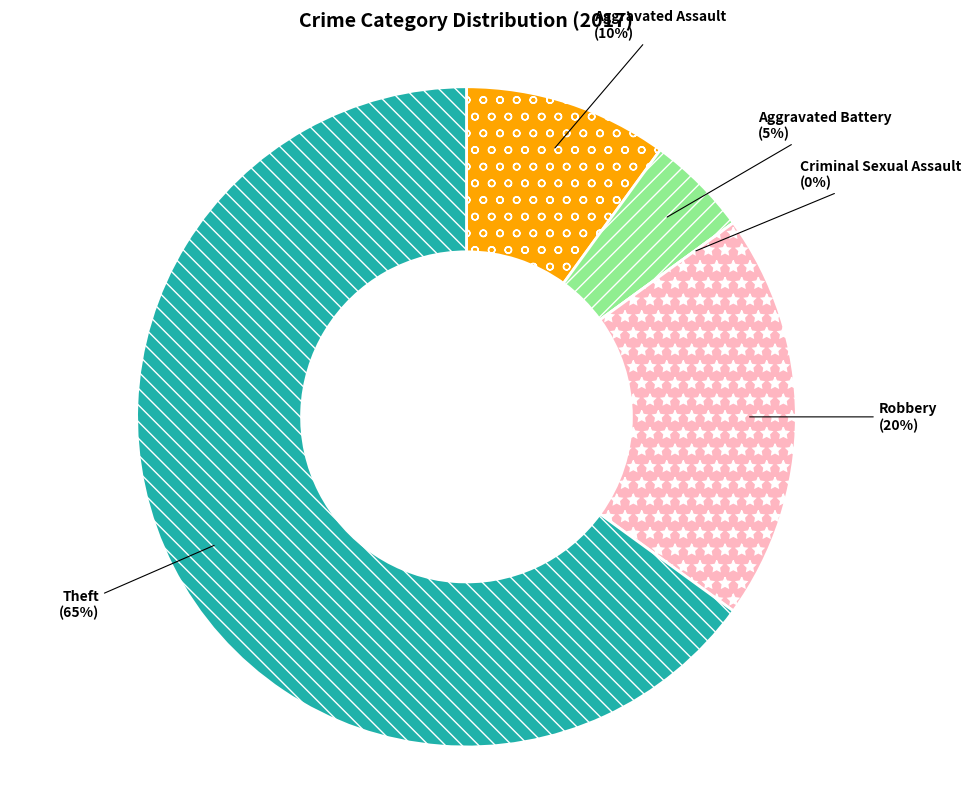

Rank the categories by value from highest to lowest.

Theft, Robbery, Aggravated Assault, Aggravated Battery, Criminal Sexual Assault